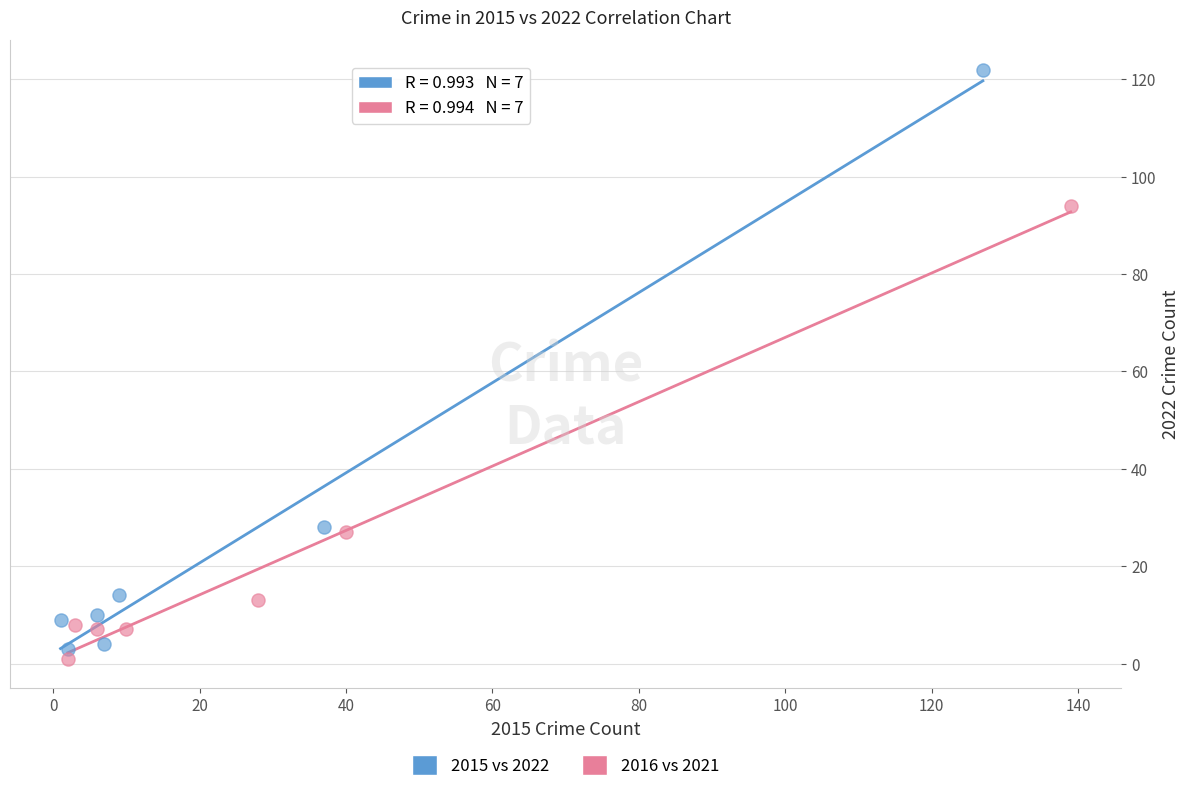

Which series has the largest Y range (max minus min)?

2015 vs 2022